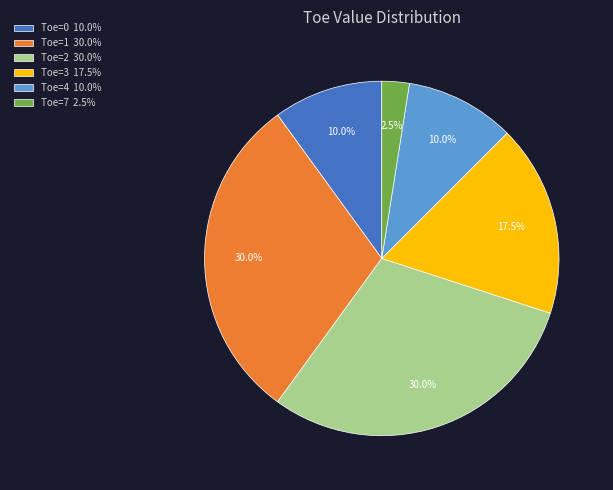

Does Toe=1 30.0% account for over 50% of the chart?

No